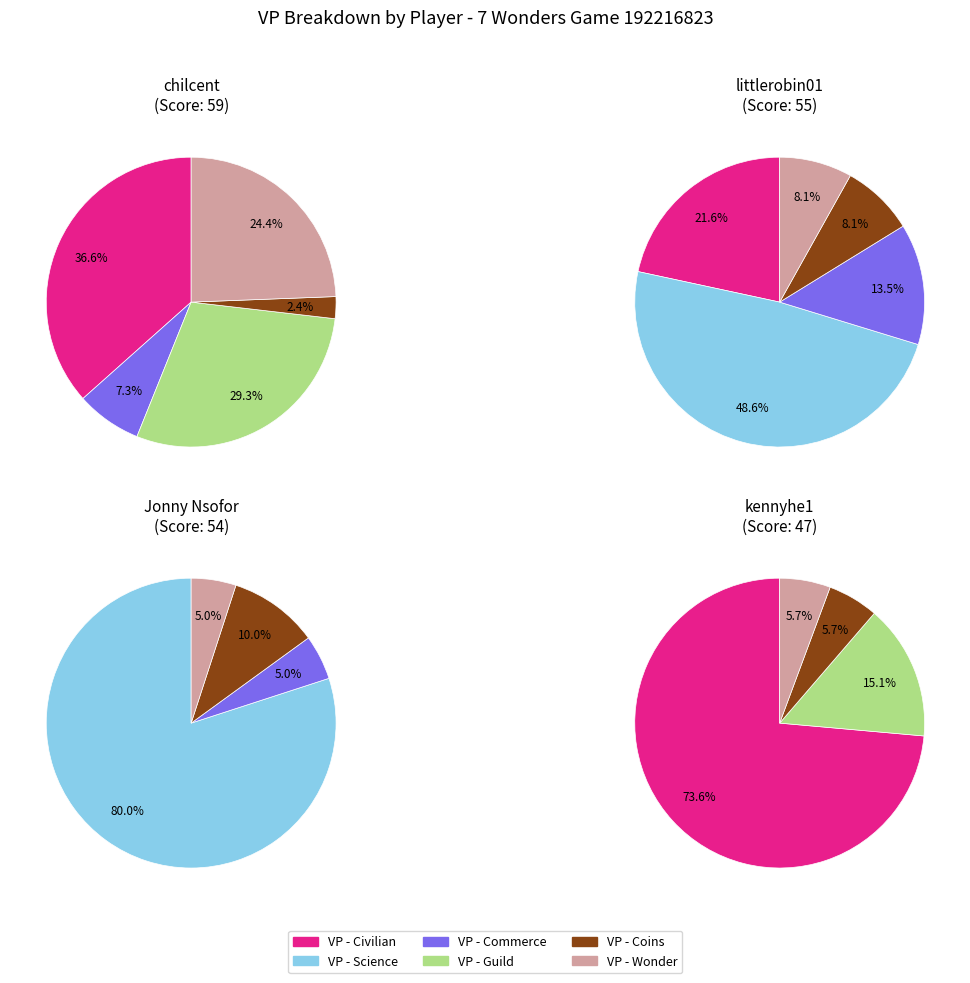

What is the spread (max minus min) of values at 1?

18